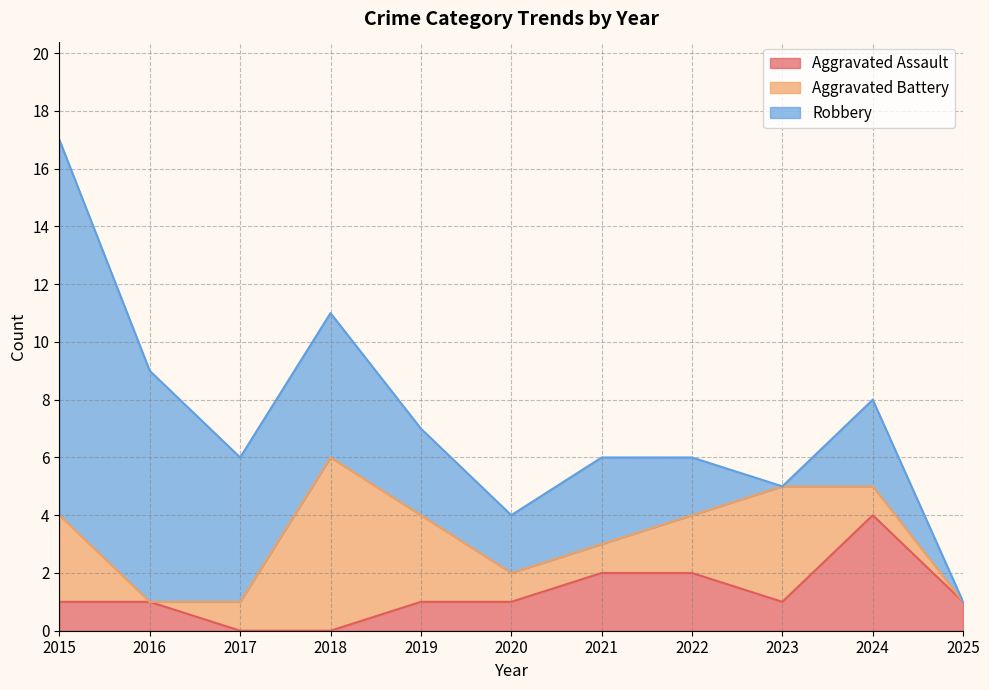

Reading left to right, list all the values displayed in this chart.

Aggravated Assault: 1	1	0	0	1	1	2	2	1	4	1
Aggravated Battery: 3	0	1	6	3	1	1	2	4	1	0
Robbery: 13	8	5	5	3	2	3	2	0	3	0